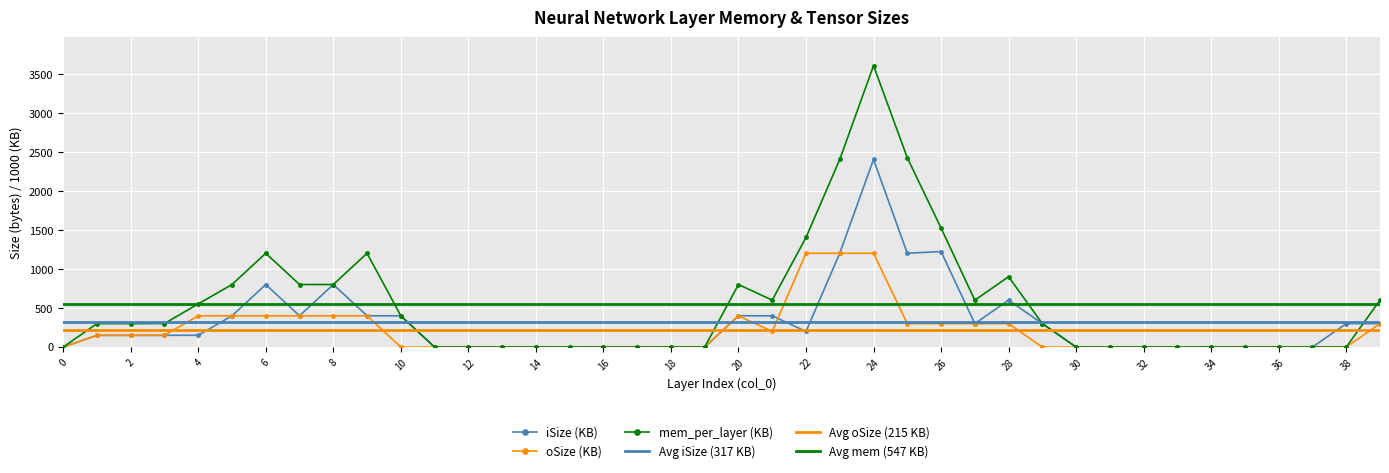

True or false: oSize has a value of 0.1 at 33.

True